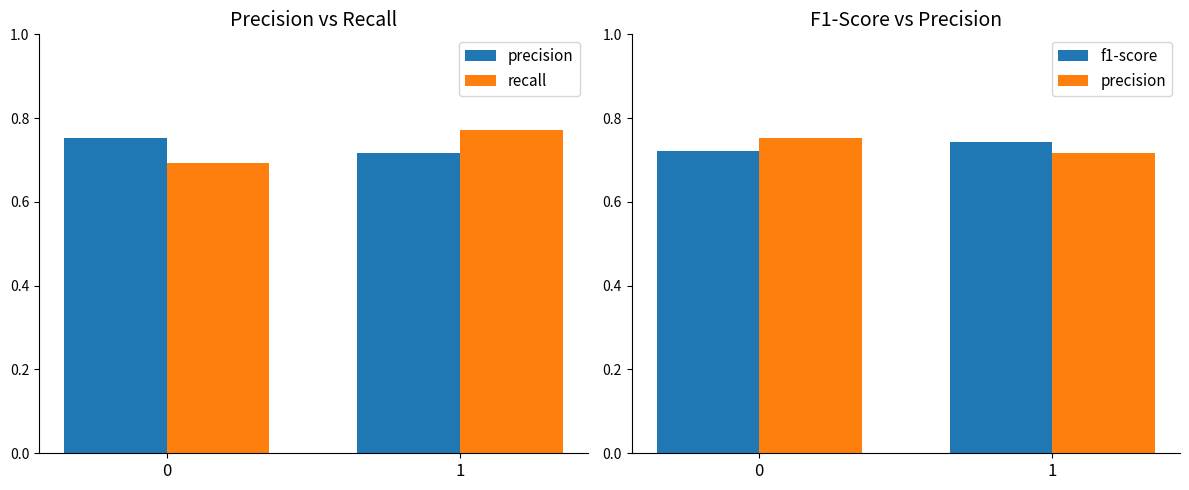

What is the difference between the recall values at 0 and 1?

0.1